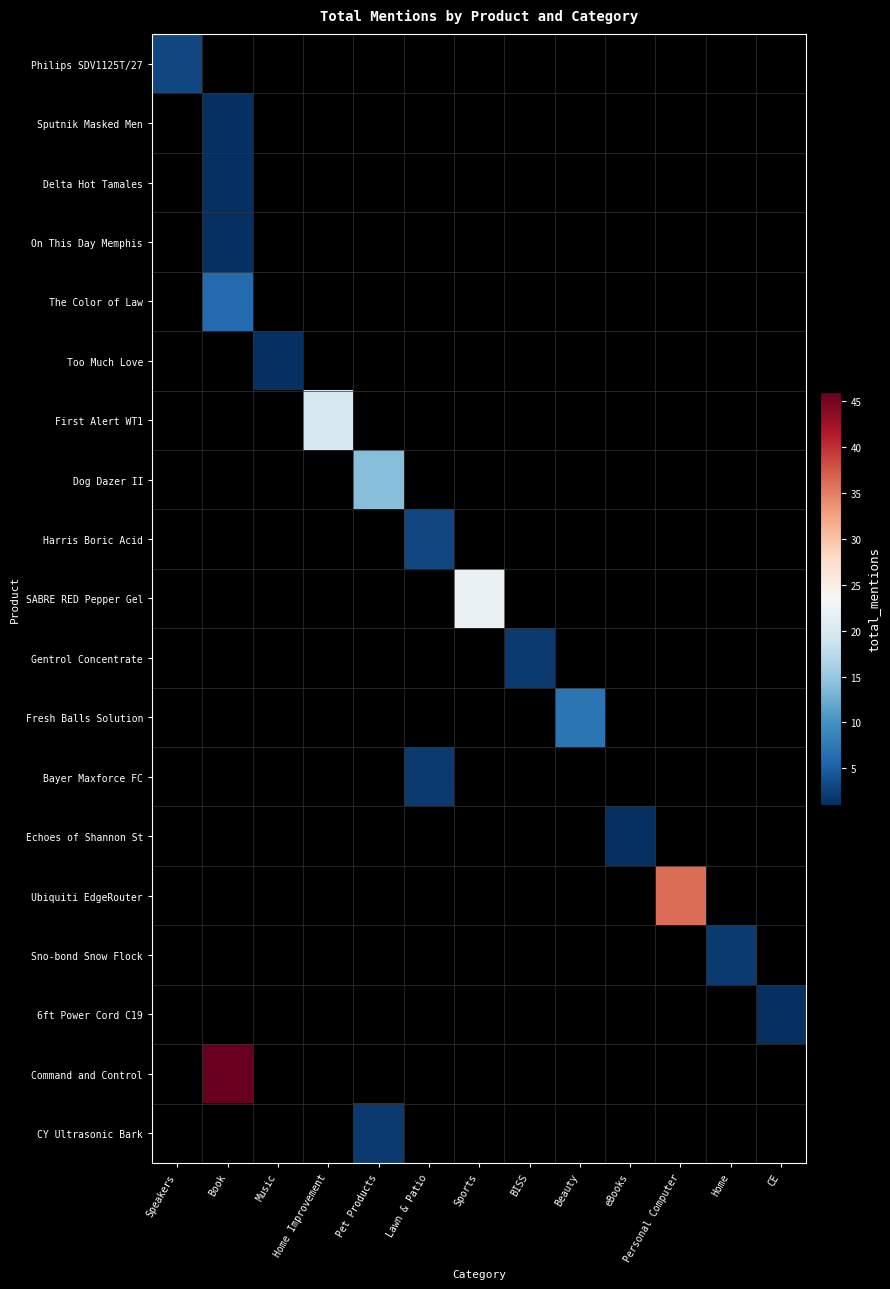

At how many categories does at least one series exceed 9?

5